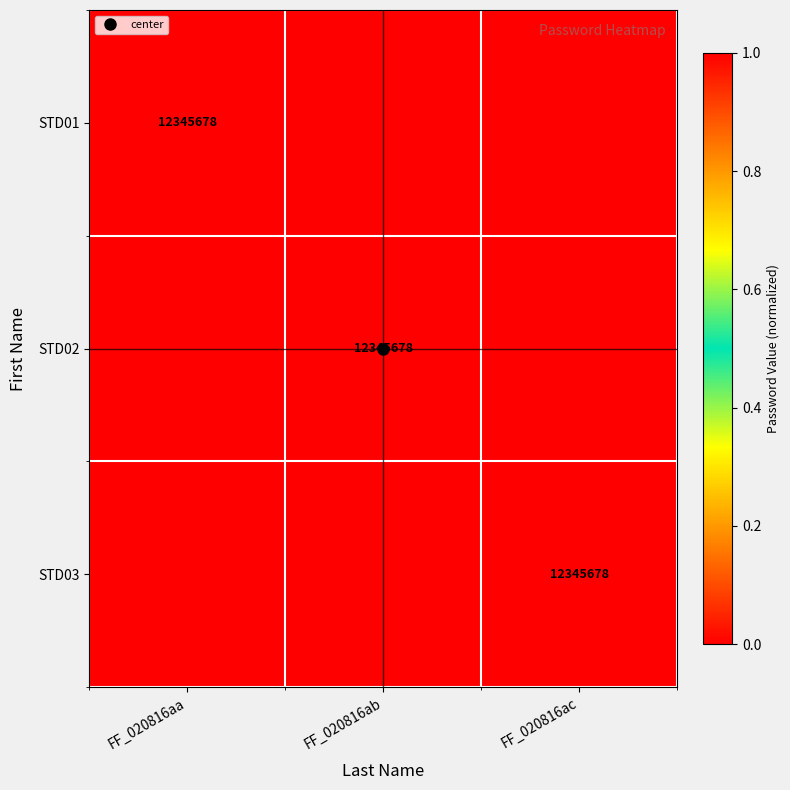

Rank the series at FF_020816ac from highest to lowest value.

STD03, STD01, STD02